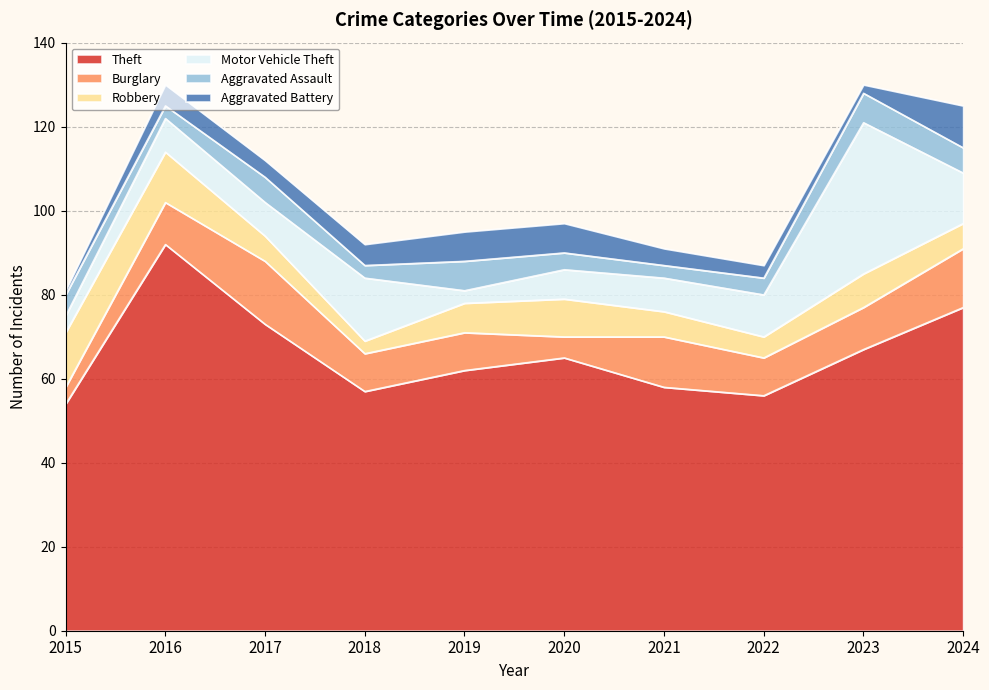

After their last crossing, which series has the higher values: Aggravated Assault or Burglary?

Burglary